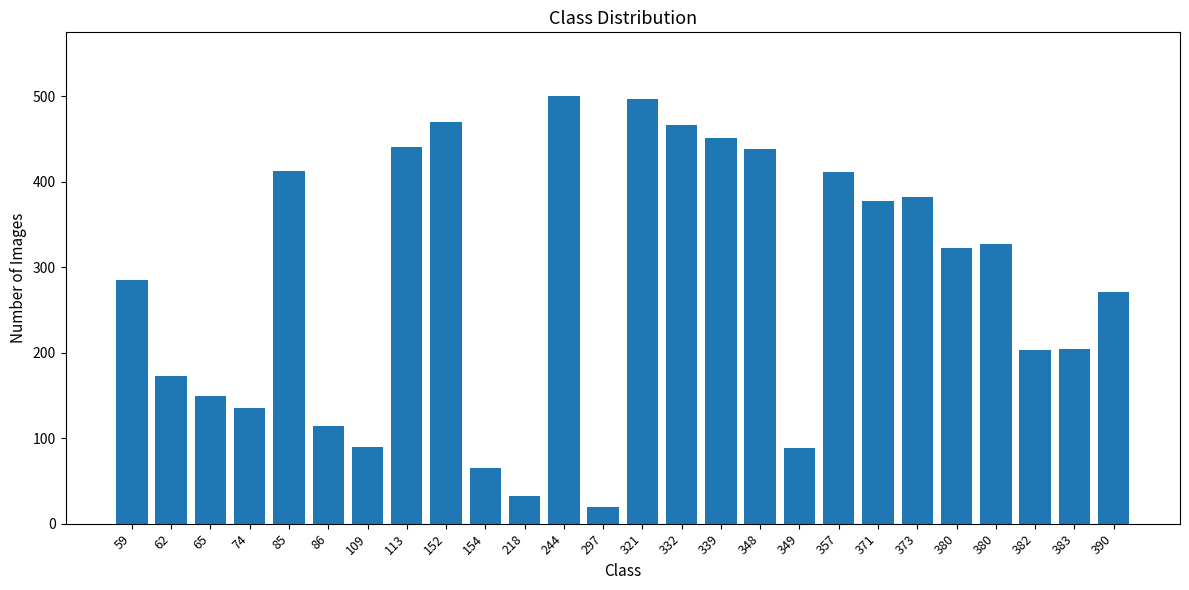

Reading left to right, what are all the values shown in this chart?

285	173	149	135	413	114	90	441	470	65	32	500	19	497	466	451	438	89	411	378	382	323	327	203	204	271